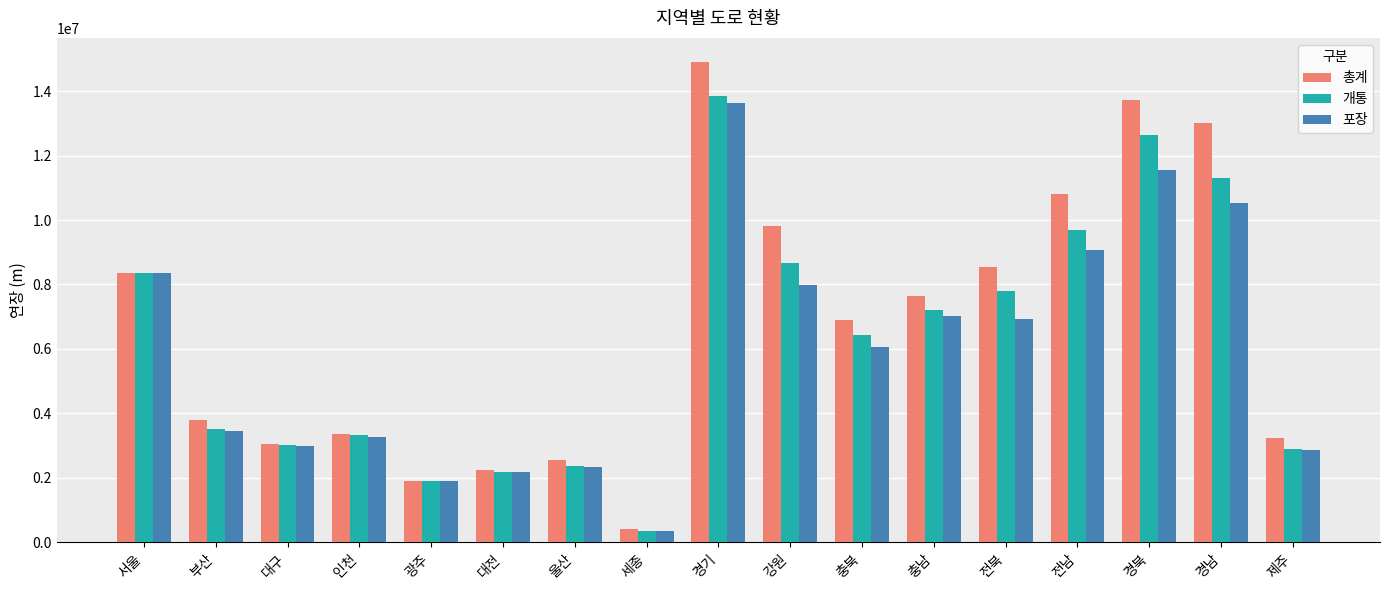

Which series has the widest spread of values?

총계